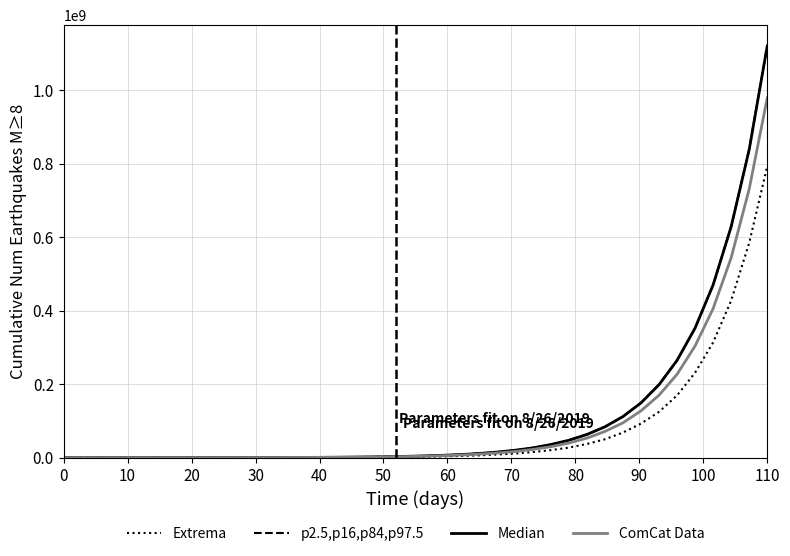

How many distinct data groups are displayed?

4